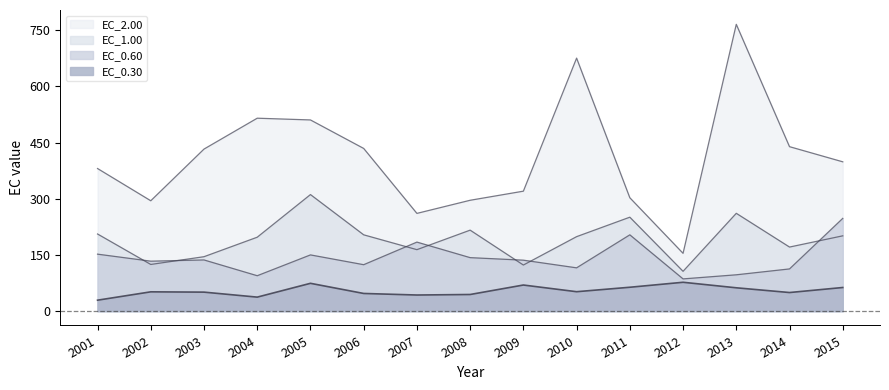

Reading left to right, extract all data points from this chart.

EC_0.30: 2001=29.2	2002=51.5	2003=50.7	2004=37.4	2005=74.3	2006=47.2	2007=43.0	2008=44.4	2009=69.7	2010=51.9	2011=63.7	2012=77.0	2013=62.3	2014=49.6	2015=63.1
EC_0.60: 2001=152.1	2002=133.4	2003=136.6	2004=94.5	2005=150.1	2006=124.0	2007=184.3	2008=142.8	2009=136.1	2010=115.6	2011=203.7	2012=86.1	2013=97.0	2014=112.7	2015=247.6
EC_1.00: 2001=206.0	2002=124.6	2003=145.3	2004=197.3	2005=311.2	2006=203.7	2007=164.1	2008=216.2	2009=123.1	2010=198.8	2011=250.8	2012=106.3	2013=261.2	2014=171.1	2015=201.0
EC_2.00: 2001=380.7	2002=294.7	2003=432.6	2004=515.1	2005=510.4	2006=434.4	2007=260.9	2008=296.0	2009=320.3	2010=675.5	2011=302.7	2012=154.3	2013=765.7	2014=439.1	2015=398.7